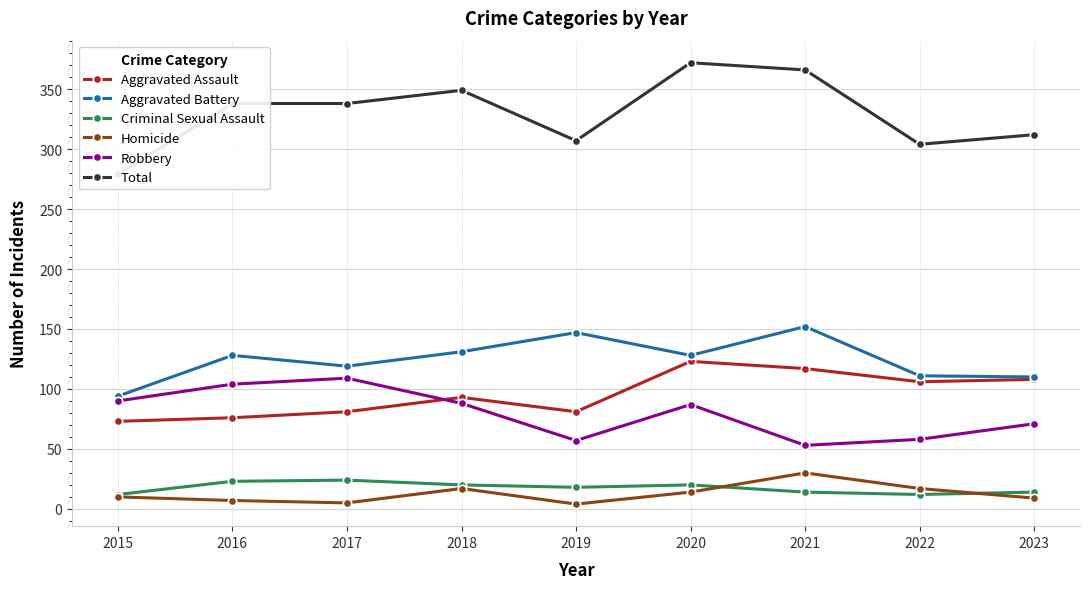

What is the average value of the Criminal Sexual Assault series?

17